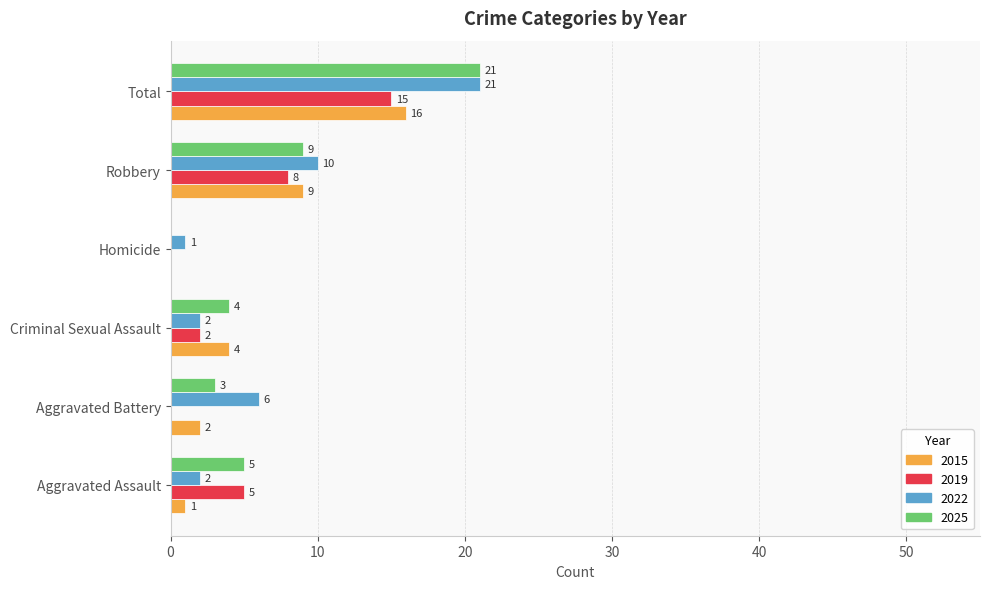

Which series changed the most between Aggravated Assault and Aggravated Battery?

2019